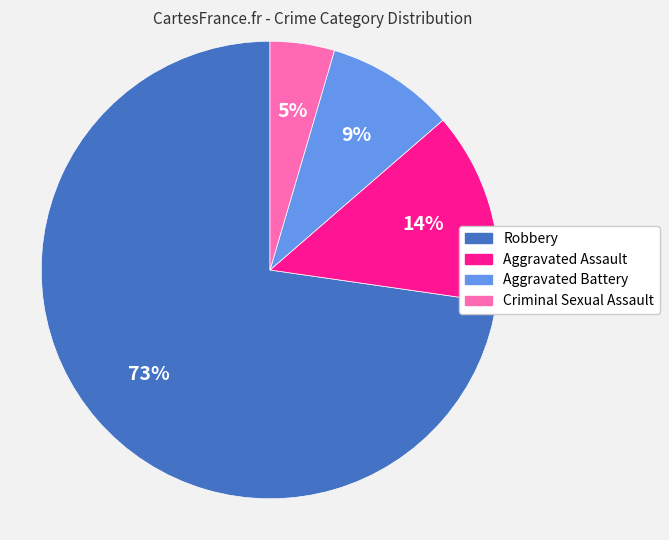

Is there any slice that represents more than half of the pie?

Yes